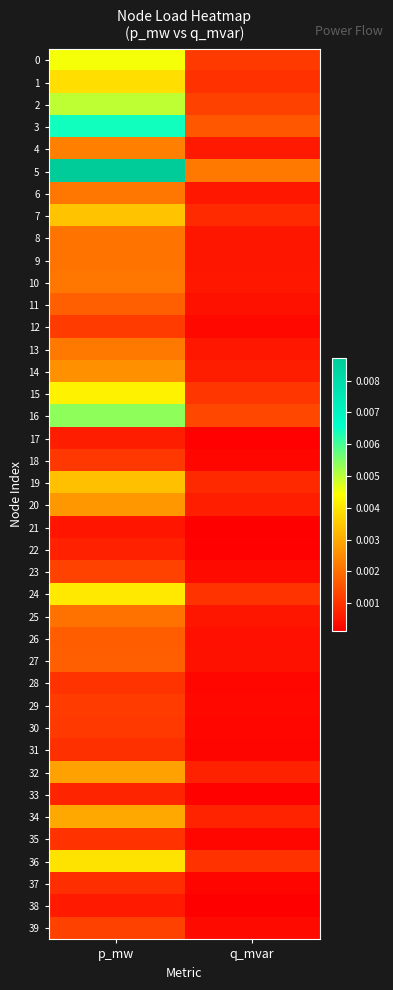

At q_mvar, list the series in order from smallest to largest.

21, 38, 17, 22, 33, 37, 31, 35, 28, 18, 30, 12, 29, 39, 23, 26, 11, 27, 25, 8, 9, 6, 10, 13, 4, 14, 20, 32, 34, 19, 7, 1, 36, 24, 15, 0, 2, 16, 3, 5